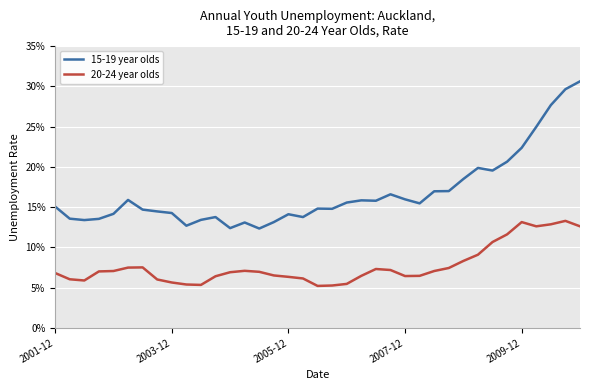

What are all the series names shown in the legend?

15-19 year olds, 20-24 year olds